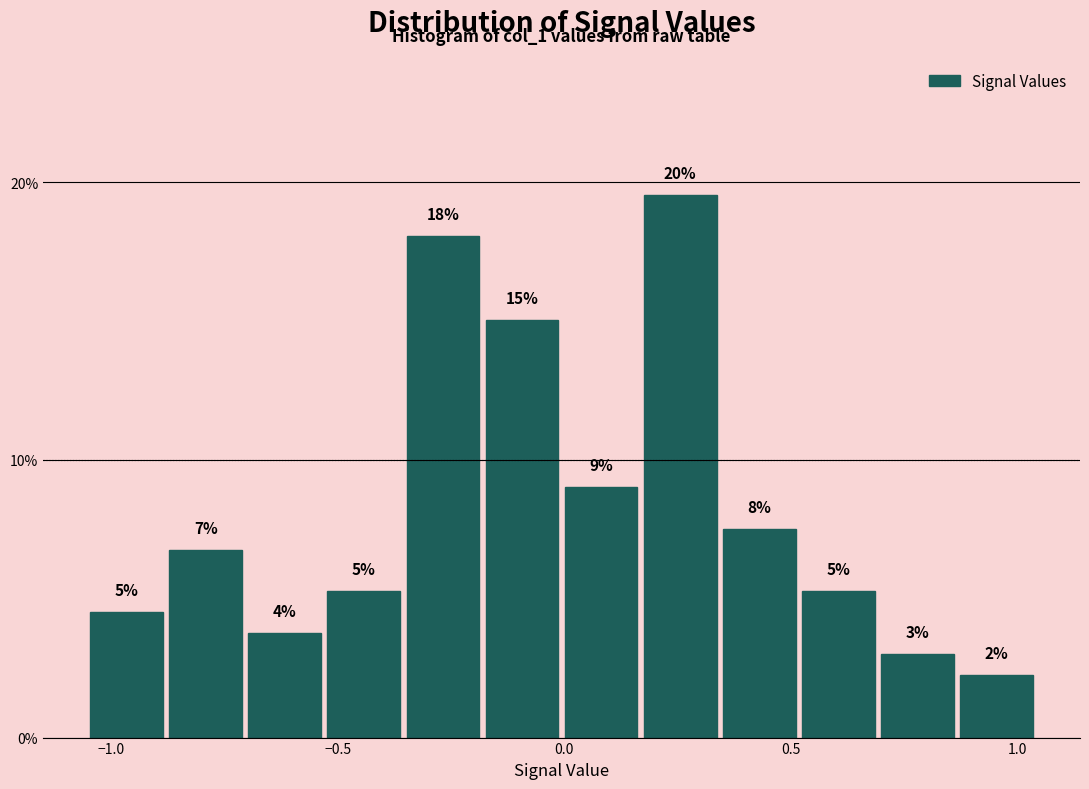

Read against the x-axis, roughly where is the centre of the tallest bar?

0.25